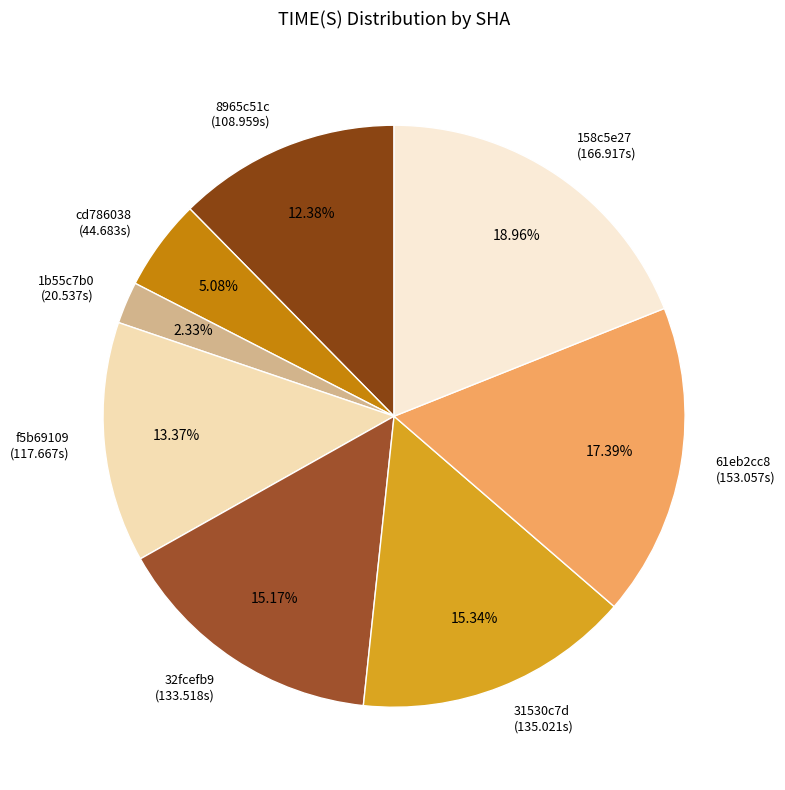

Approximately how many times larger is the value at 8965c51c (108.959s) compared to 31530c7d (135.021s)?

0.8